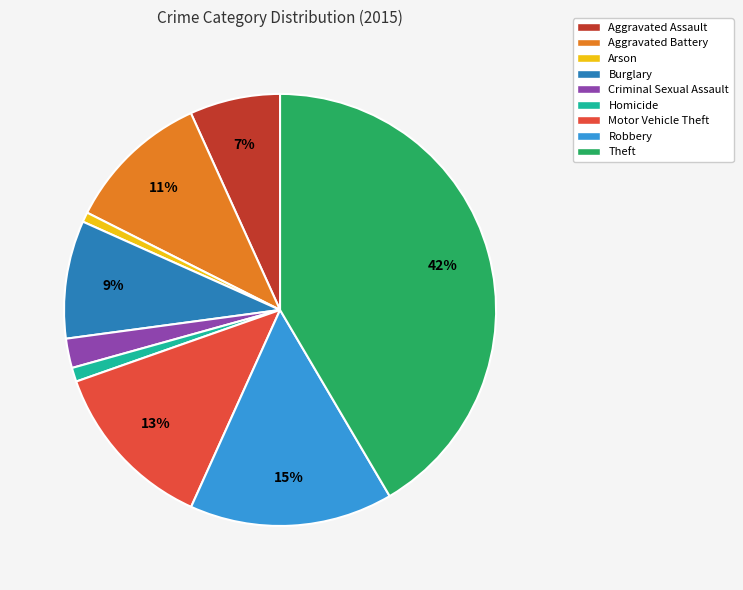

Do Aggravated Battery and Burglary together represent more than half of the pie?

No